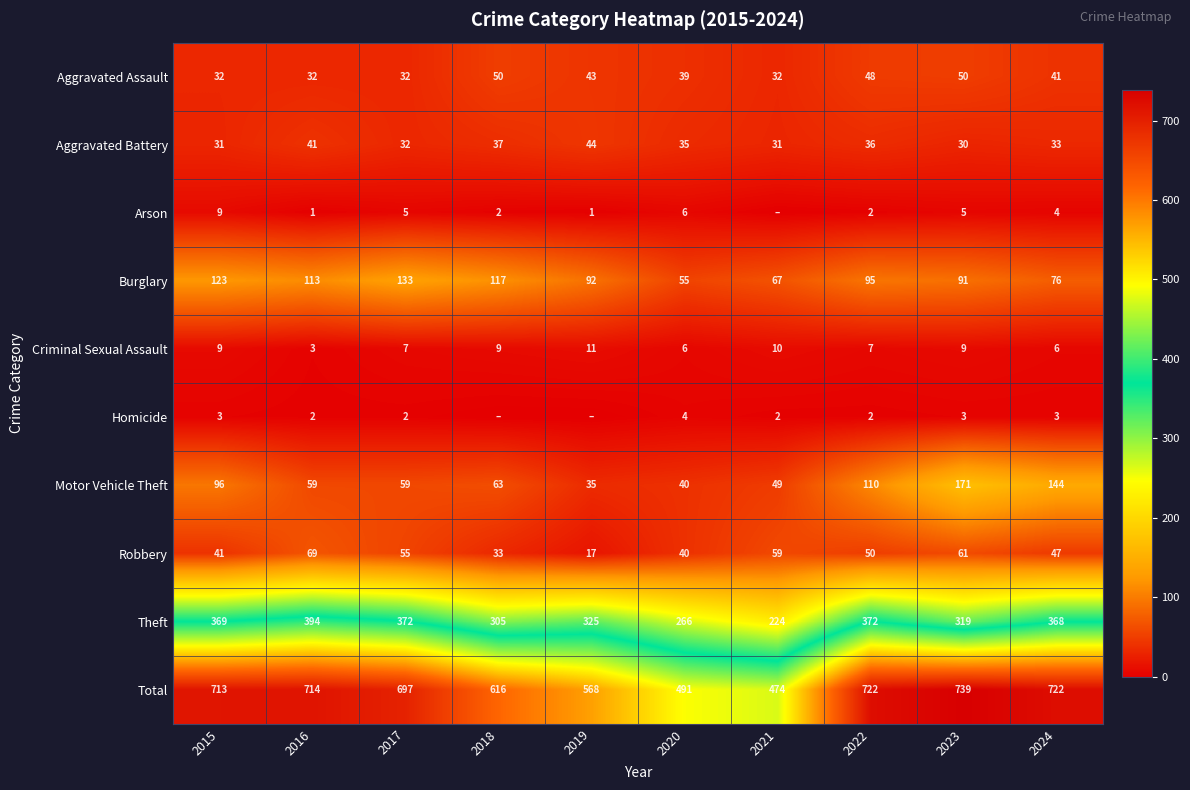

How many data points in Robbery are less than 50?

5